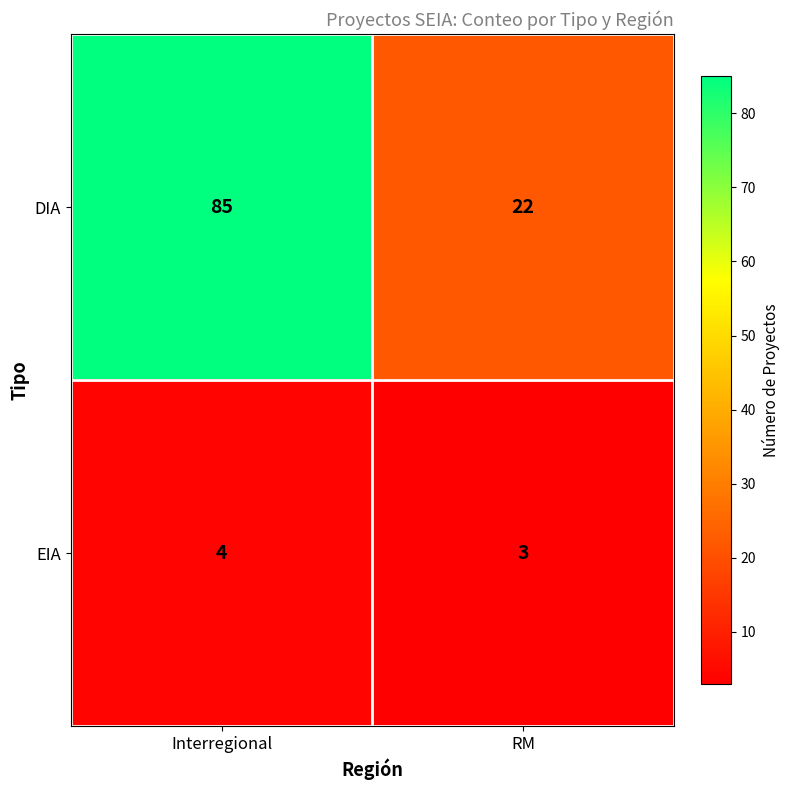

What is the sum of the EIA values at RM and Interregional?

7